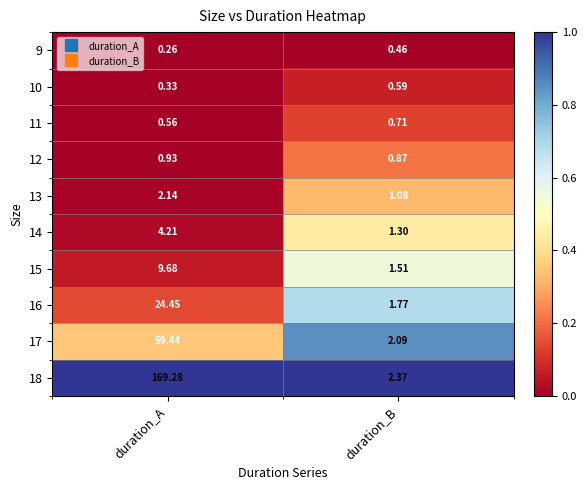

Which series changed the most between duration_A and duration_B?

18